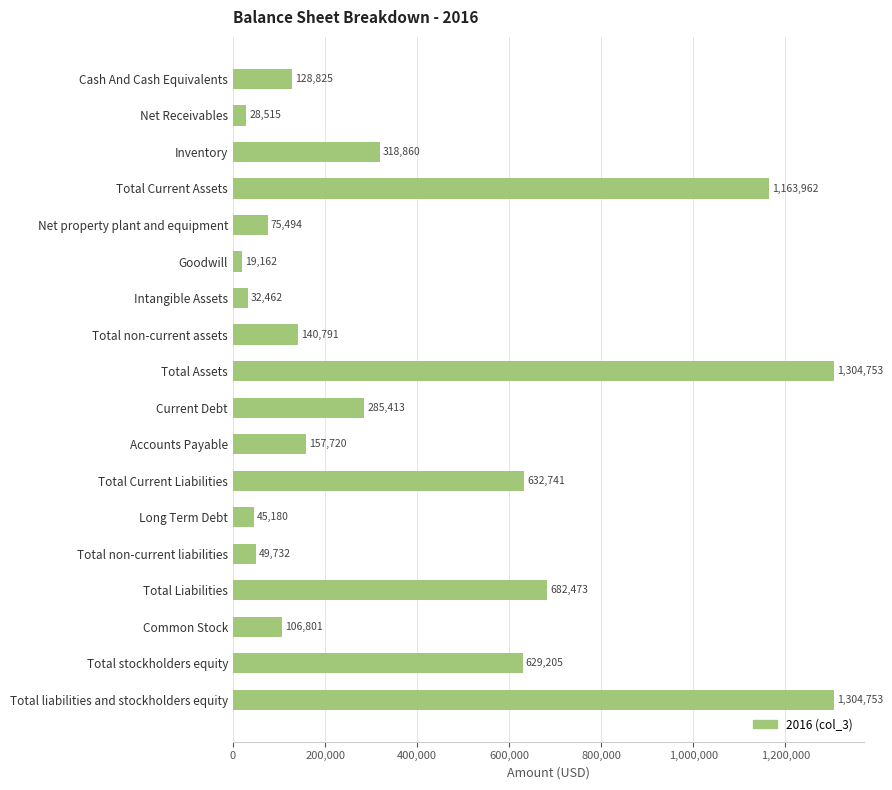

Reading top to bottom, transcribe all the data shown in this chart.

Cash And Cash Equivalents=128825	Net Receivables=28515	Inventory=318860	Total Current Assets=1163962	Net property plant and equipment=75494	Goodwill=19162	Intangible Assets=32462	Total non-current assets=140791	Total Assets=1304753	Current Debt=285413	Accounts Payable=157720	Total Current Liabilities=632741	Long Term Debt=45180	Total non-current liabilities=49732	Total Liabilities=682473	Common Stock=106801	Total stockholders equity=629205	Total liabilities and stockholders equity=1304753